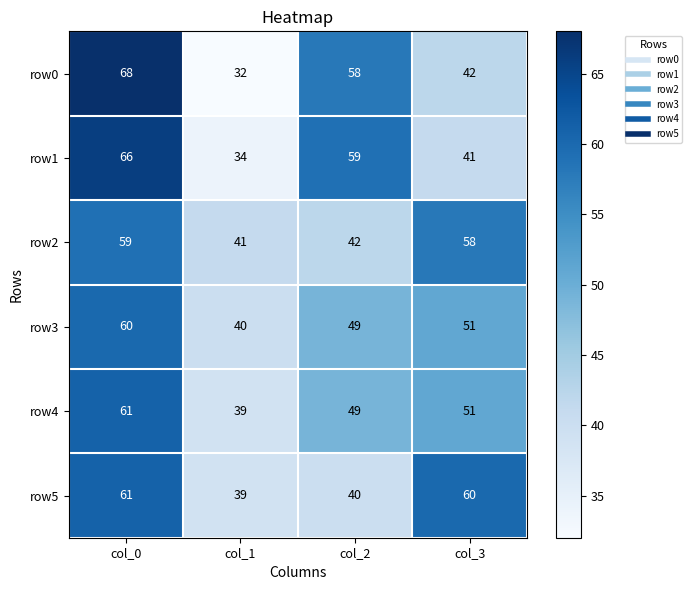

Which series has the widest spread of values?

row0